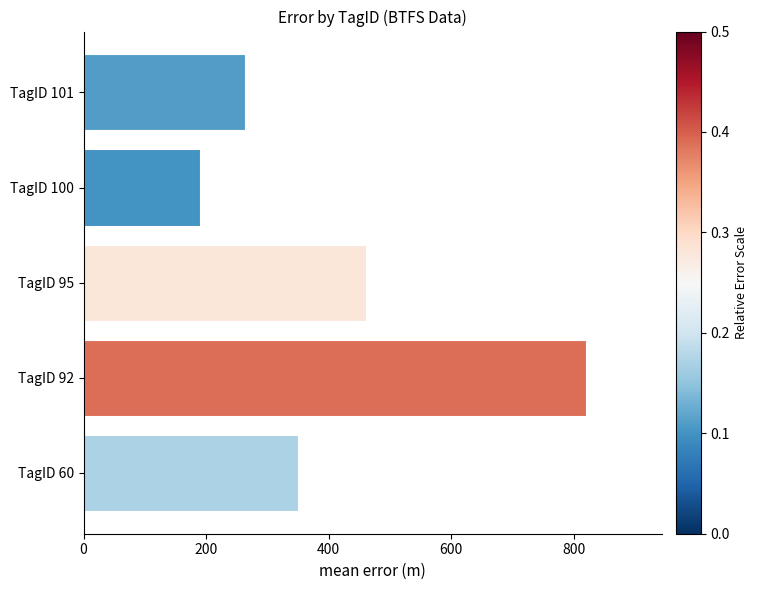

Where is the data nearest to the value 505?

TagID 95